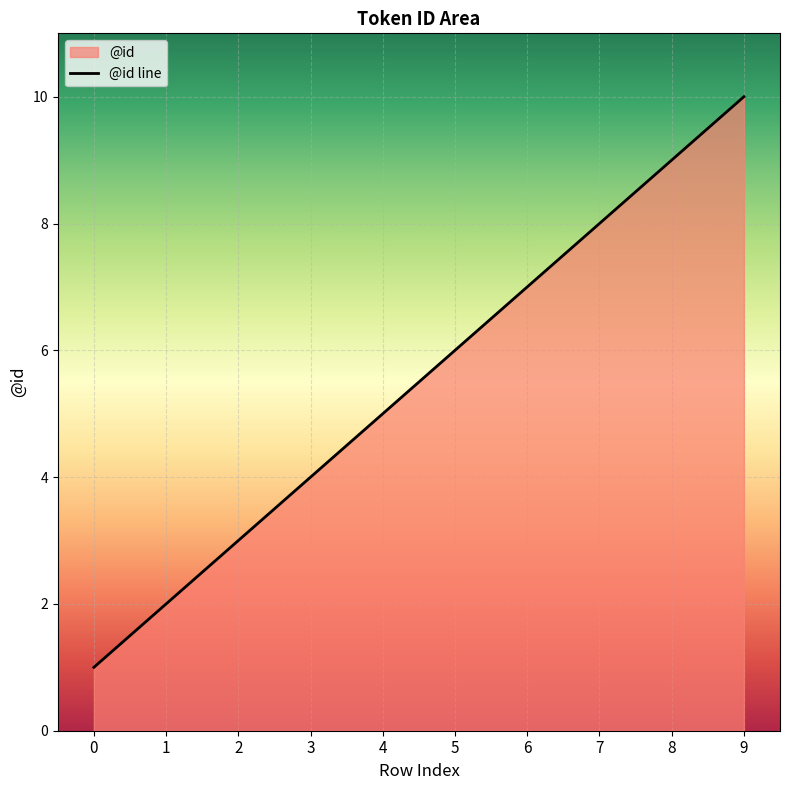

The value at 9 is 10. True or false?

True